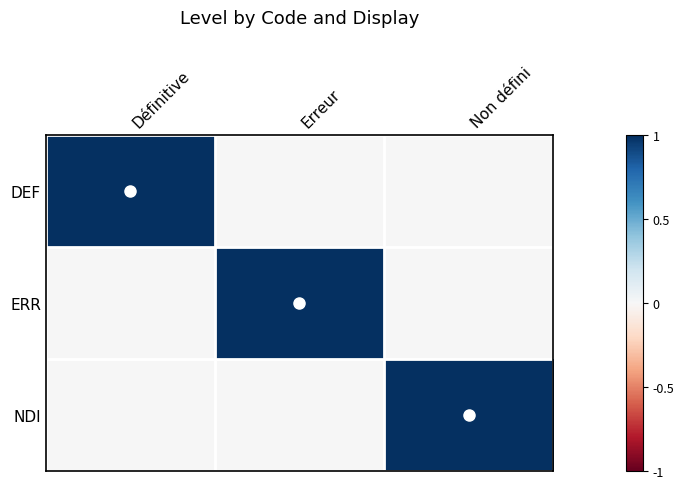

At which category does the chart reach its minimum across all series?

Erreur